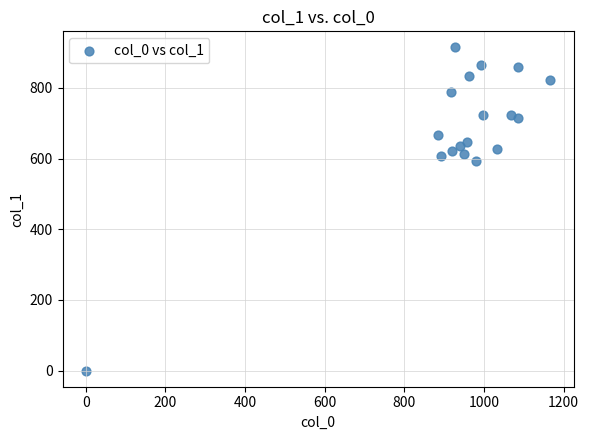

What Y value in the scatter plot is closest to 457?

594.0